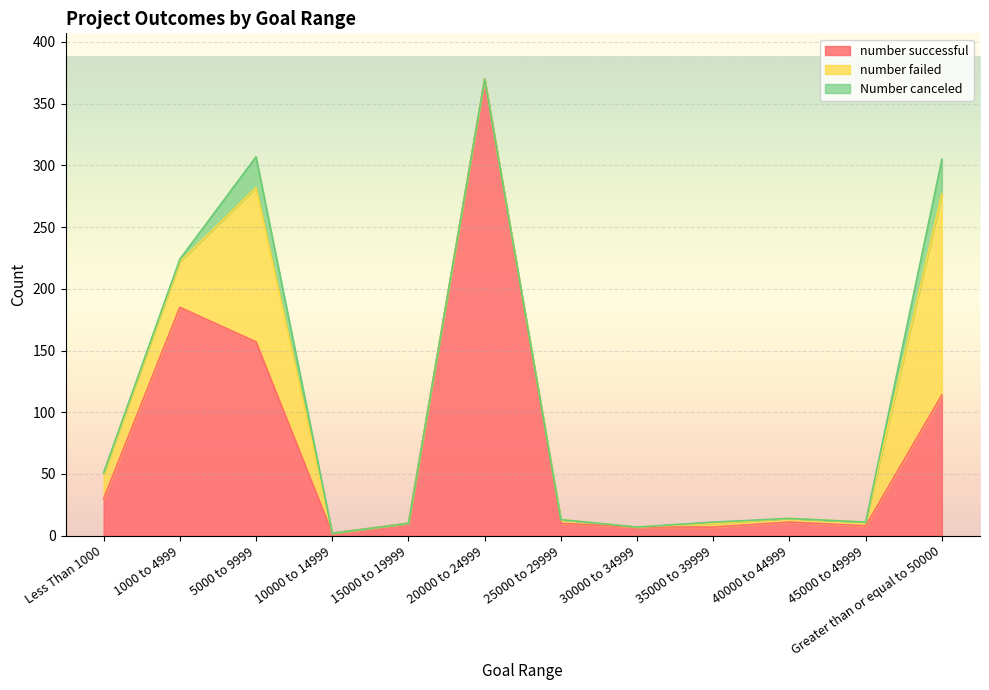

What position from the right is 35000 to 39999?

4